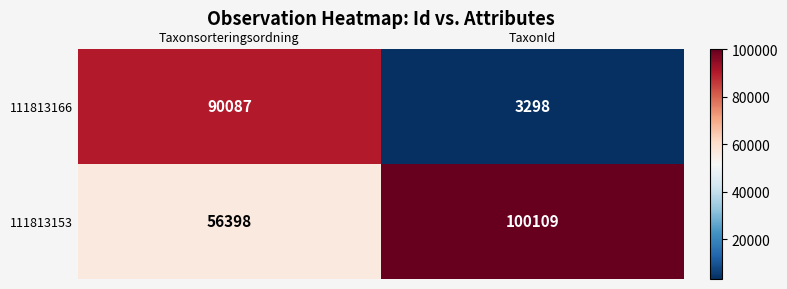

Count the number of categories in the chart.

2